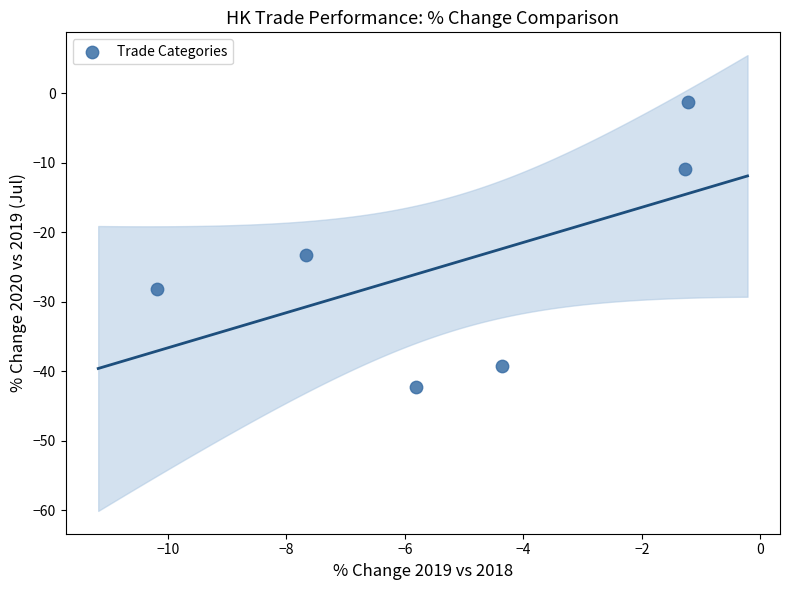

What Y value in the scatter plot is closest to -21?

-23.3